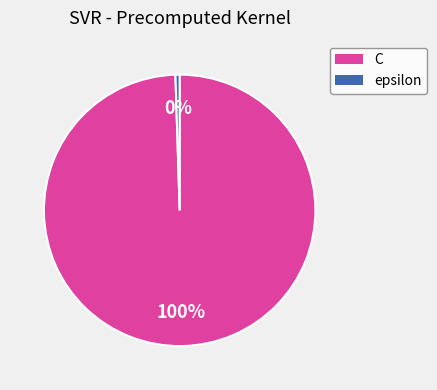

Combined, do C and epsilon account for over 50%?

Yes